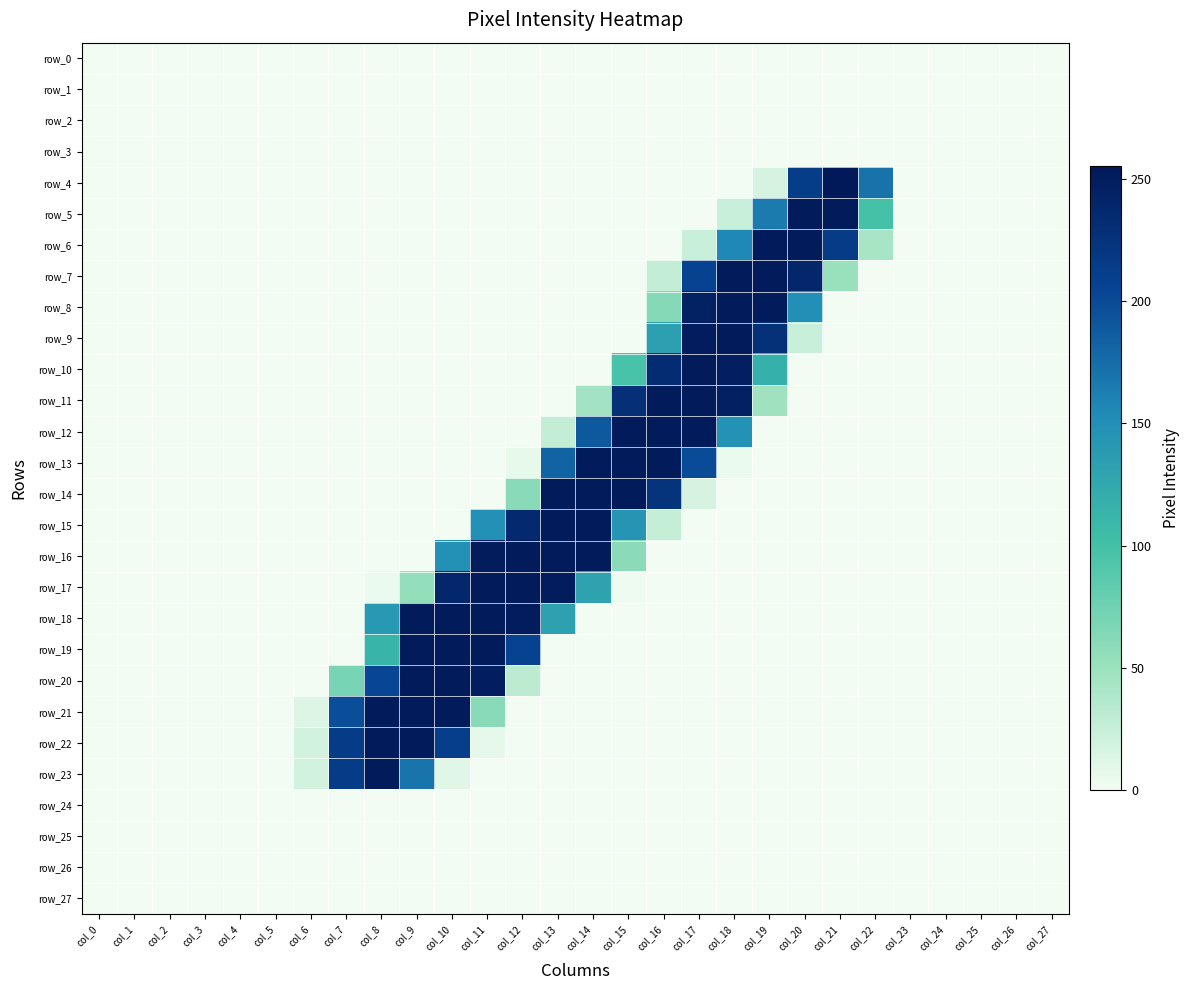

Which series has the largest total across all categories?

row_18